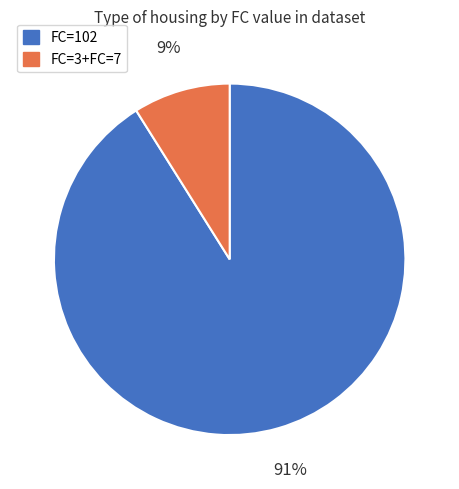

The FC=3+FC=7 slice represents 4% of the pie. True or false?

False